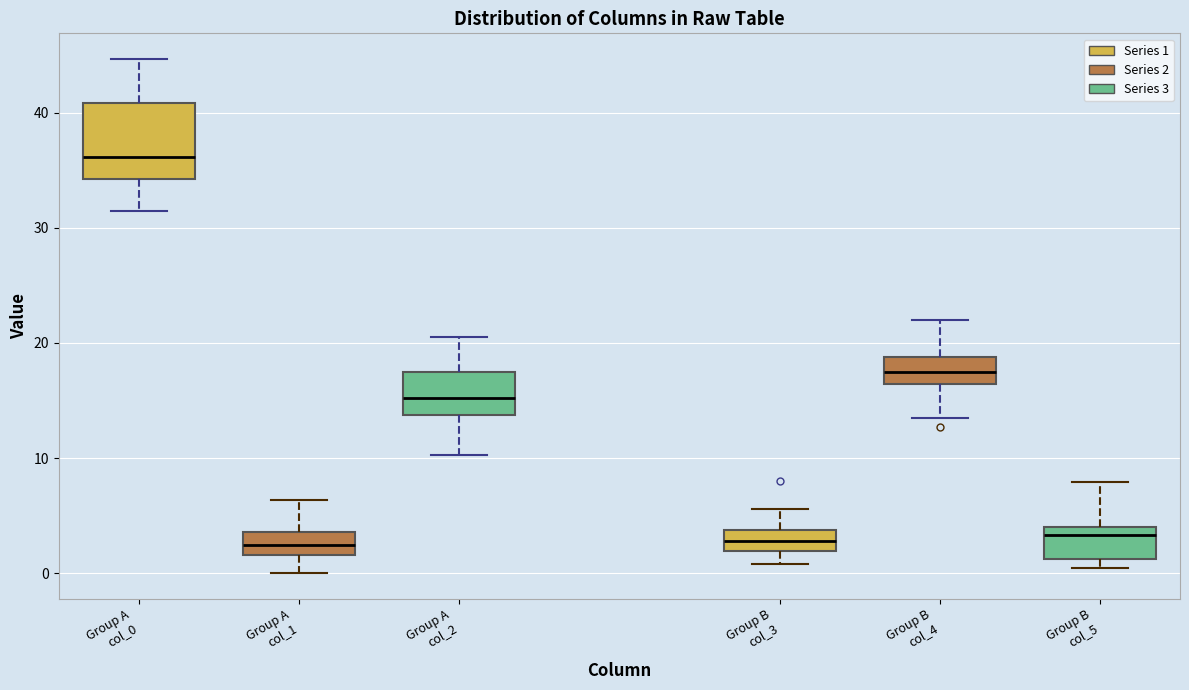

Which box is the tallest, from its lower edge to its upper edge?

Group A col_0